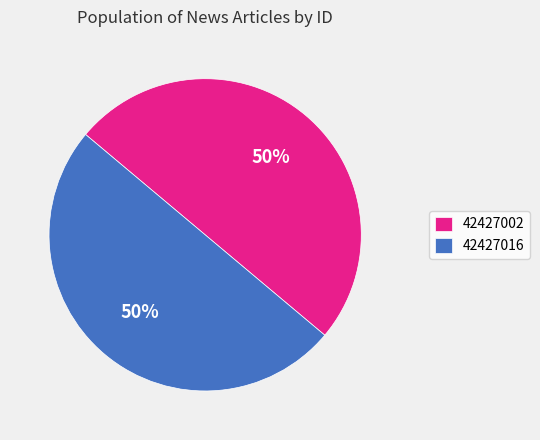

Is it true that 42427002 is 50% of the pie?

True